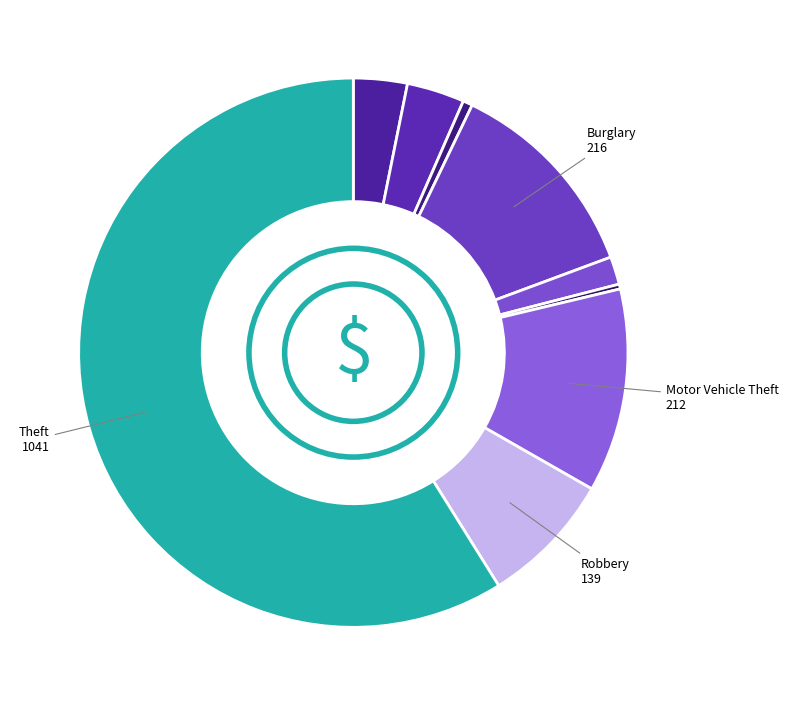

How many segments does this pie chart have?

9